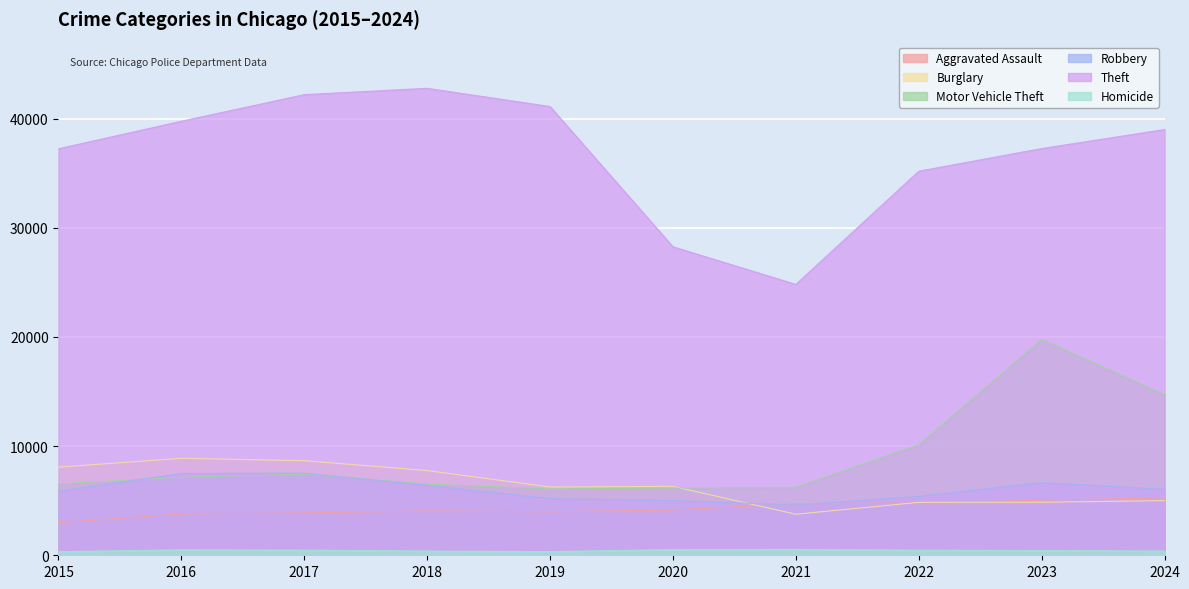

Is it true that Aggravated Assault equals 4719 at 2021?

True